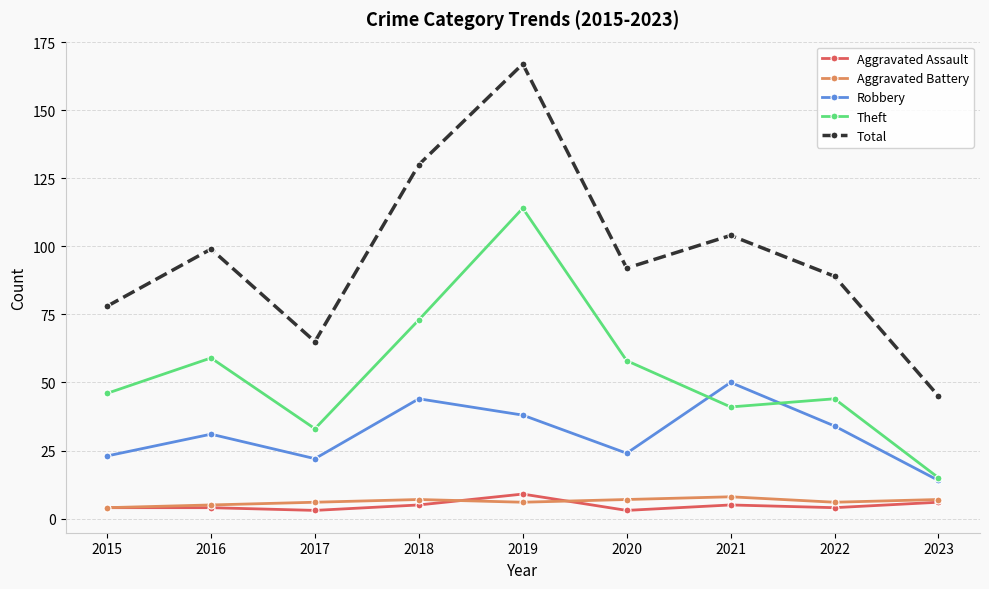

Does the chart display data point markers on the line(s)?

Yes